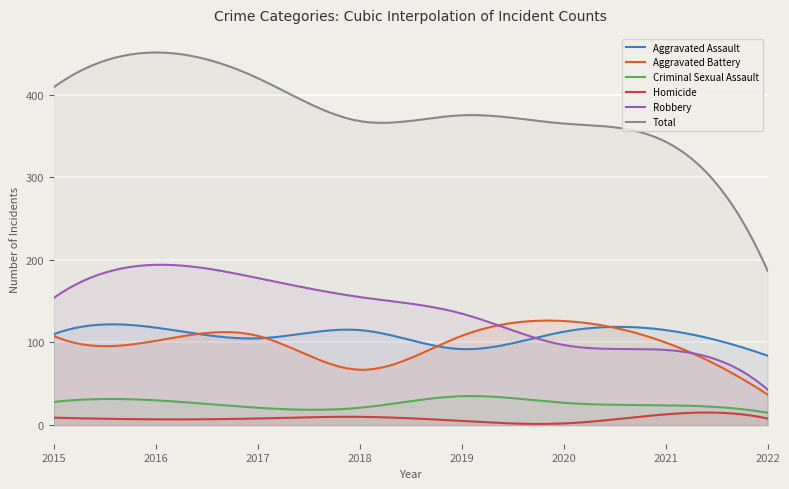

Reading left to right, list all the values displayed in this chart.

Aggravated Assault: 110	118	105	115	92	113	115	84
Aggravated Battery: 108	102	108	67	108	126	100	37
Criminal Sexual Assault: 28	30	21	21	35	27	24	15
Homicide: 9	7	8	10	5	2	13	8
Robbery: 154	194	178	155	135	97	91	43
Total: 409	451	420	368	375	365	343	187